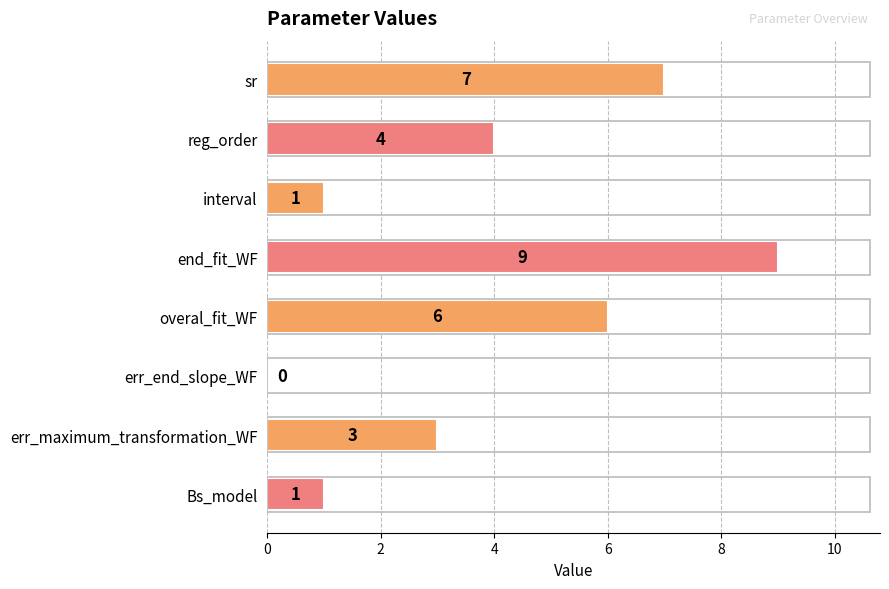

Approximately how many times larger is the value at overal_fit_WF compared to end_fit_WF?

0.7